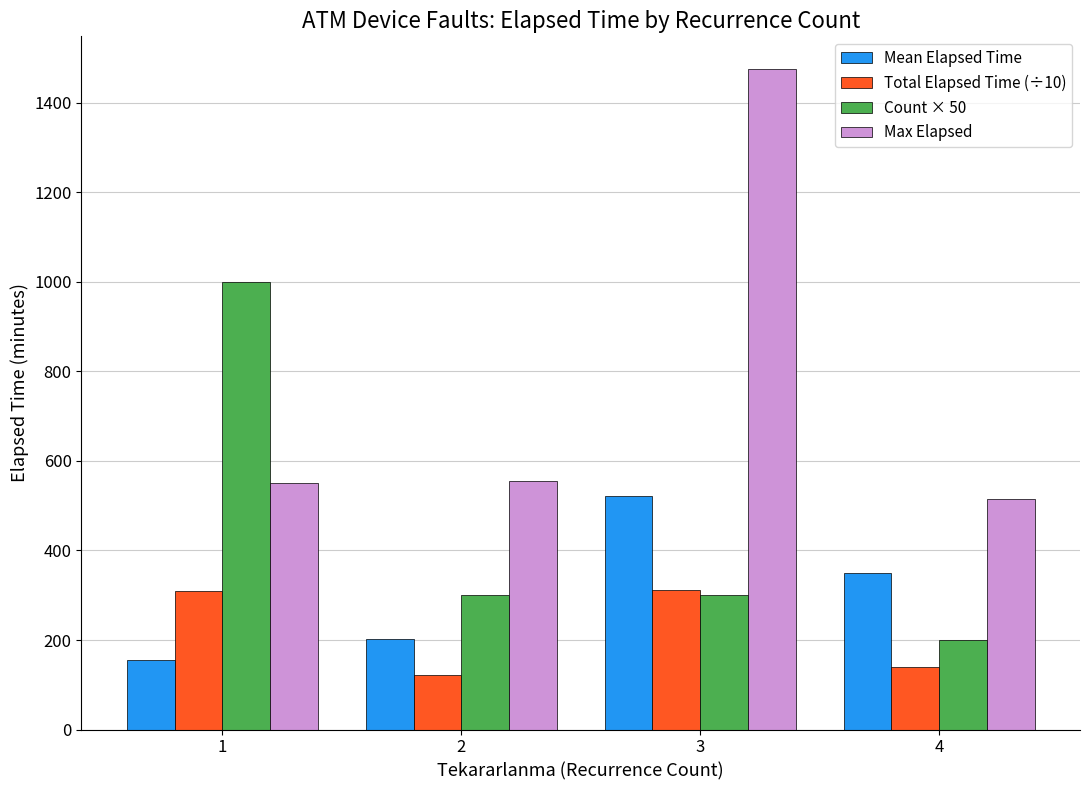

How many bars are there in total?

16